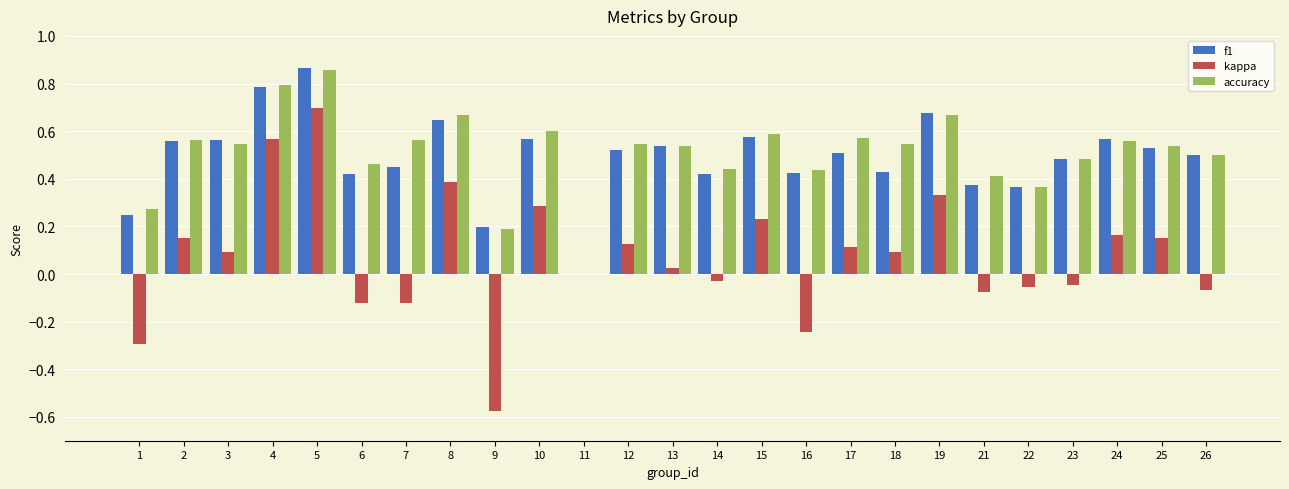

How many positive values does the f1 series have?

24